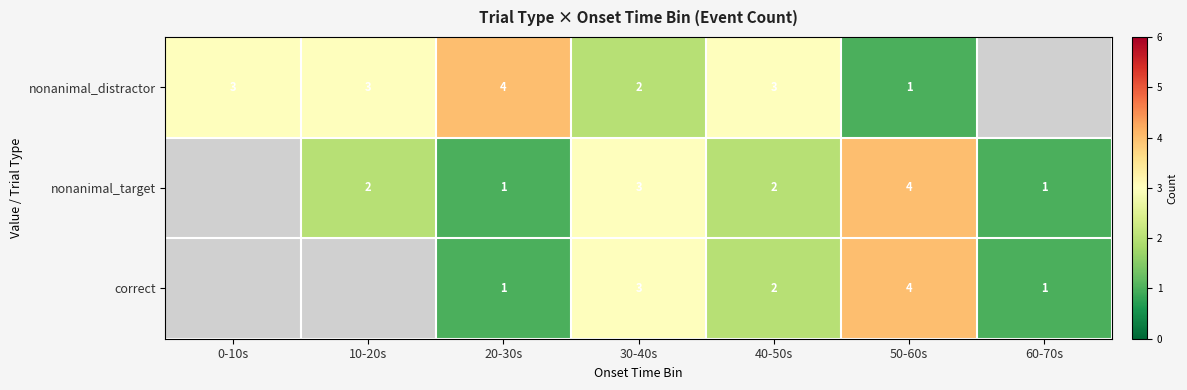

Which category has the lowest value across all series?

50-60s